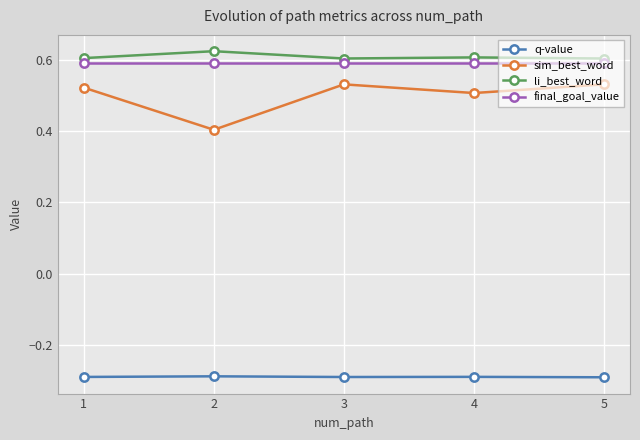

At 1, list the series in order from smallest to largest.

q-value, sim_best_word, final_goal_value, li_best_word